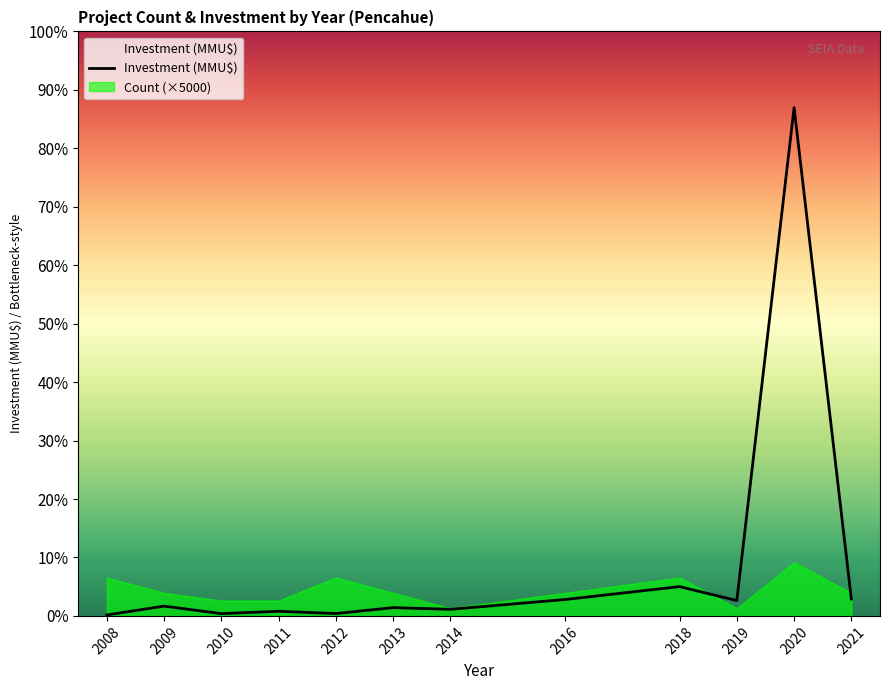

Rank the series by their maximum value, from lowest to highest.

Count (×5000), Investment (MMU$)